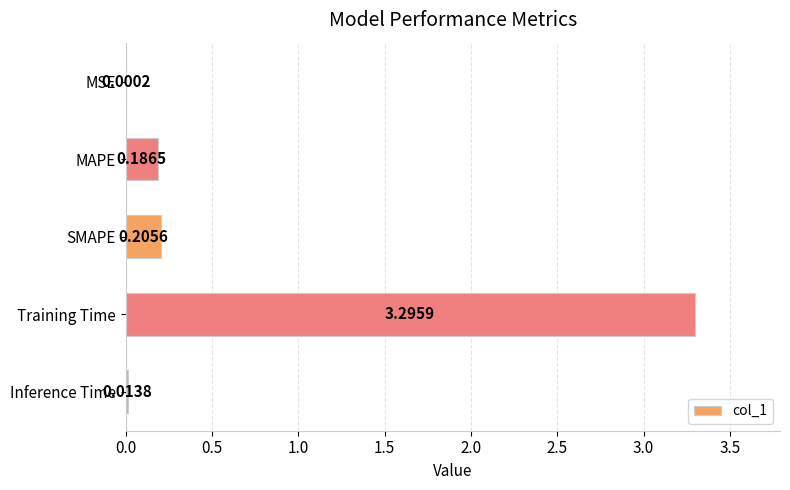

What is the sum of all values?

3.7